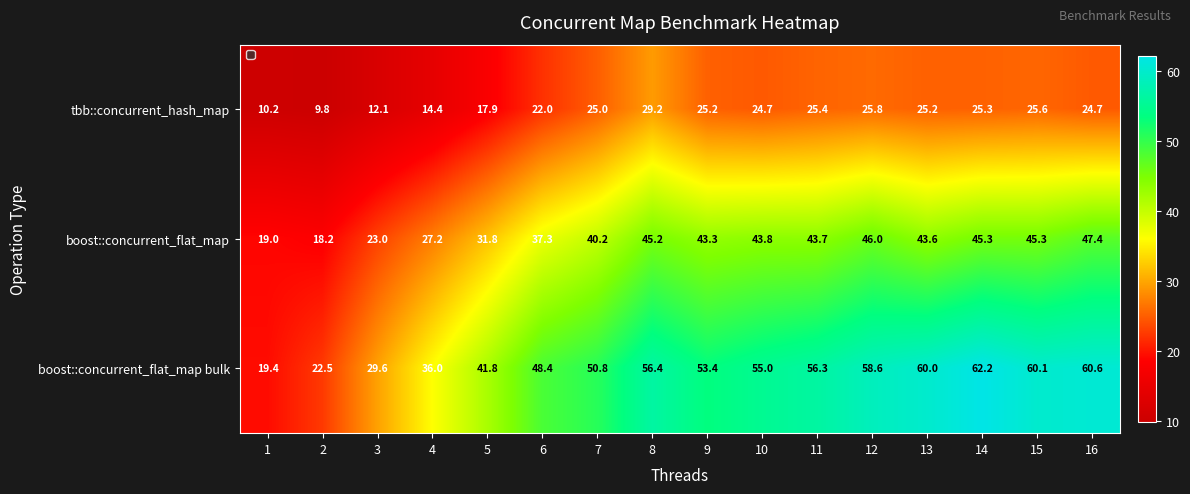

What is the sum of the boost::concurrent_flat_map values at 1 and 9?

62.3